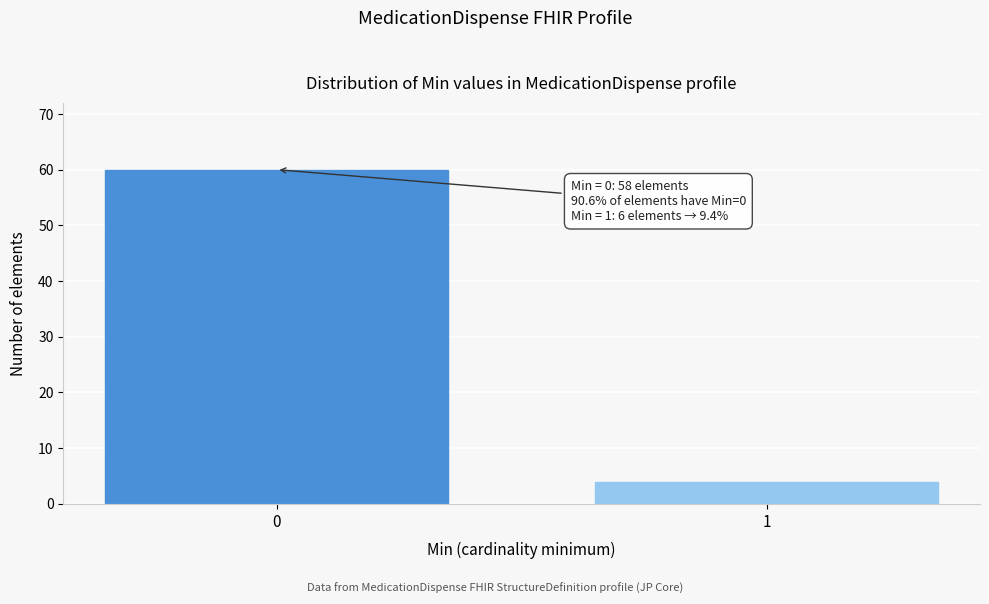

Reading right to left, what are all the values shown in this chart?

4	60